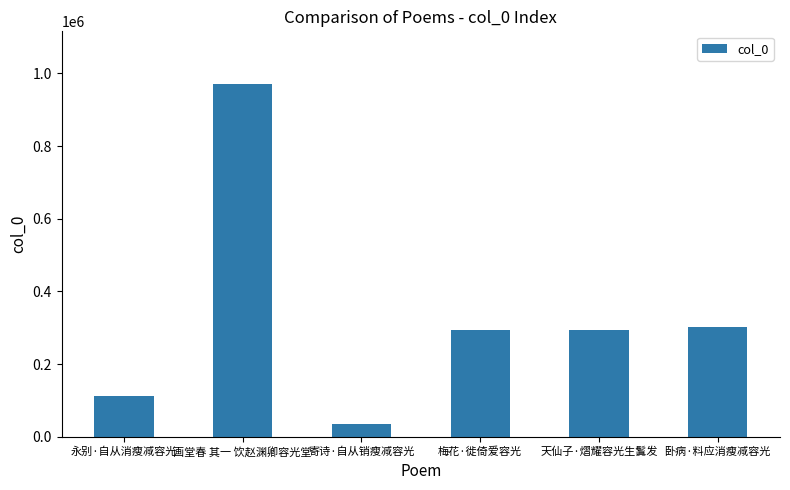

What is the approximate value at 卧病·料应消瘦减容光, to the nearest 10?

300800